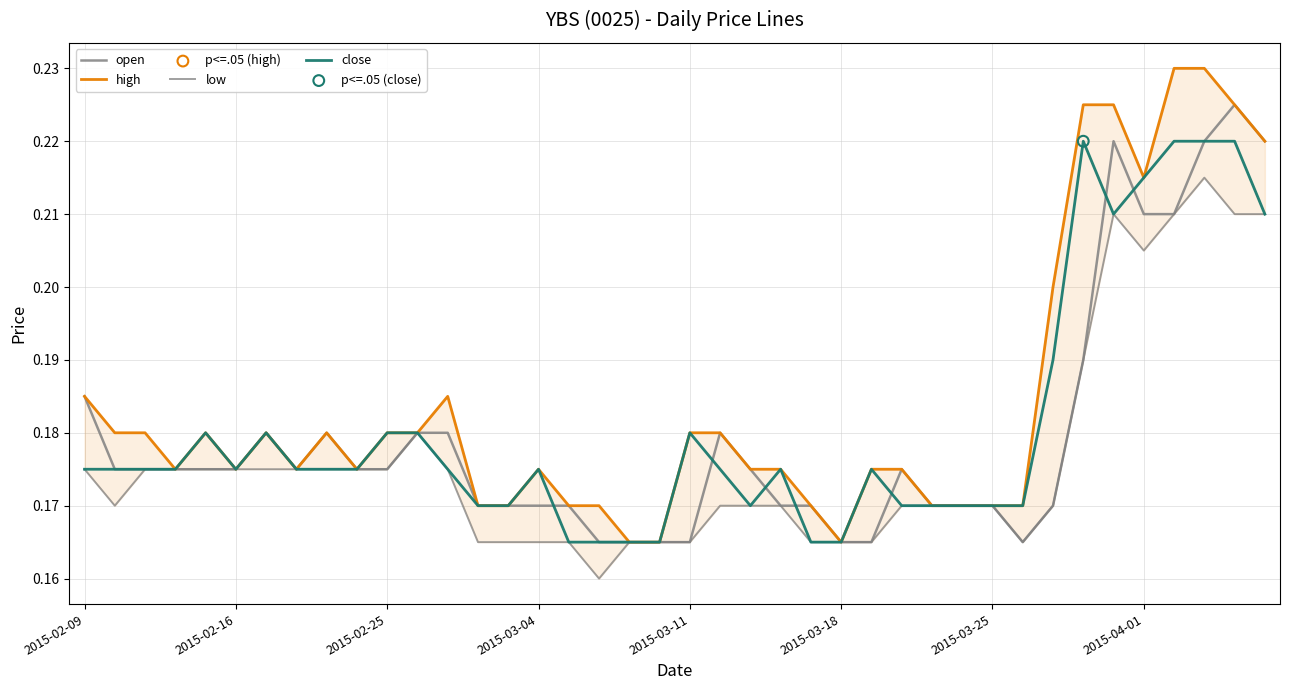

Which series reaches the minimum Y coordinate?

low